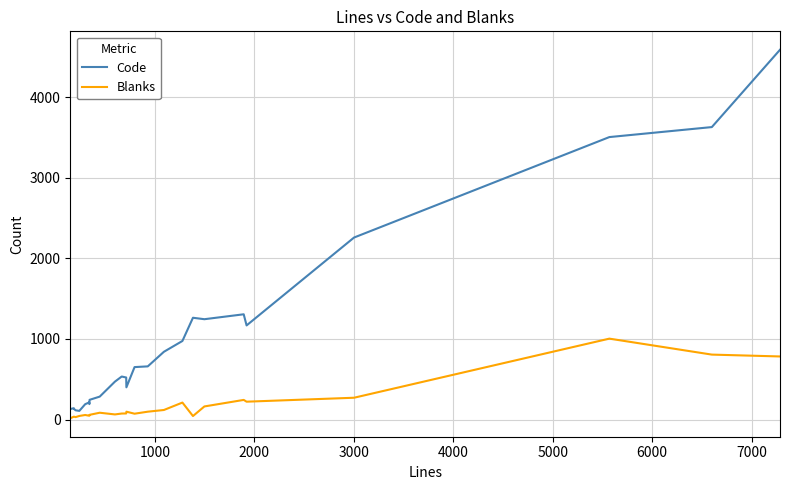

What is the lowest value of the Code series?

107